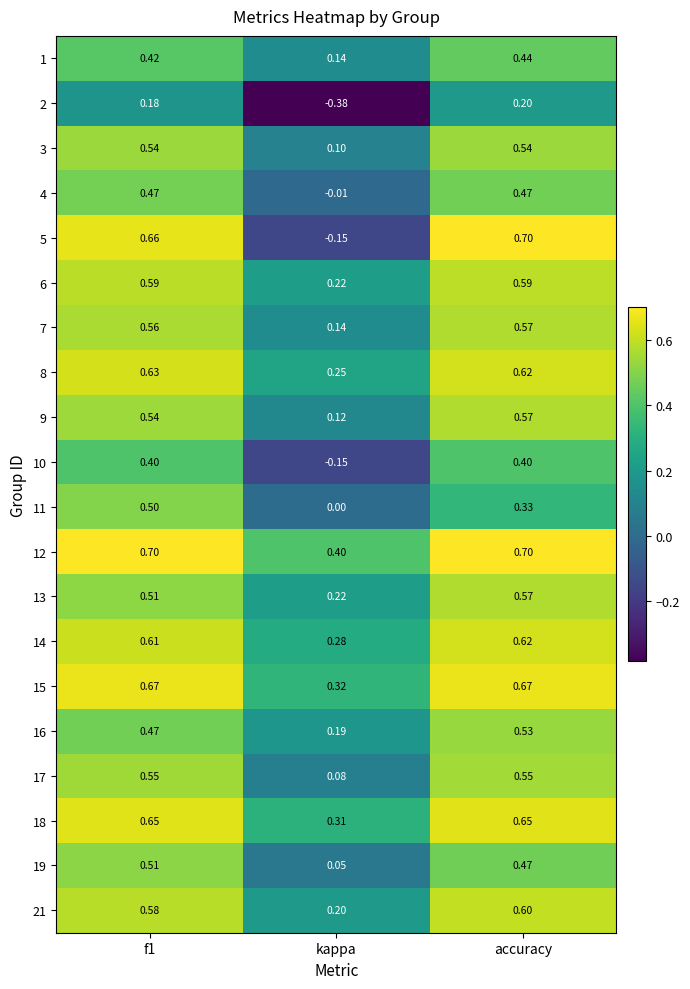

How many categories are shown in the chart?

3